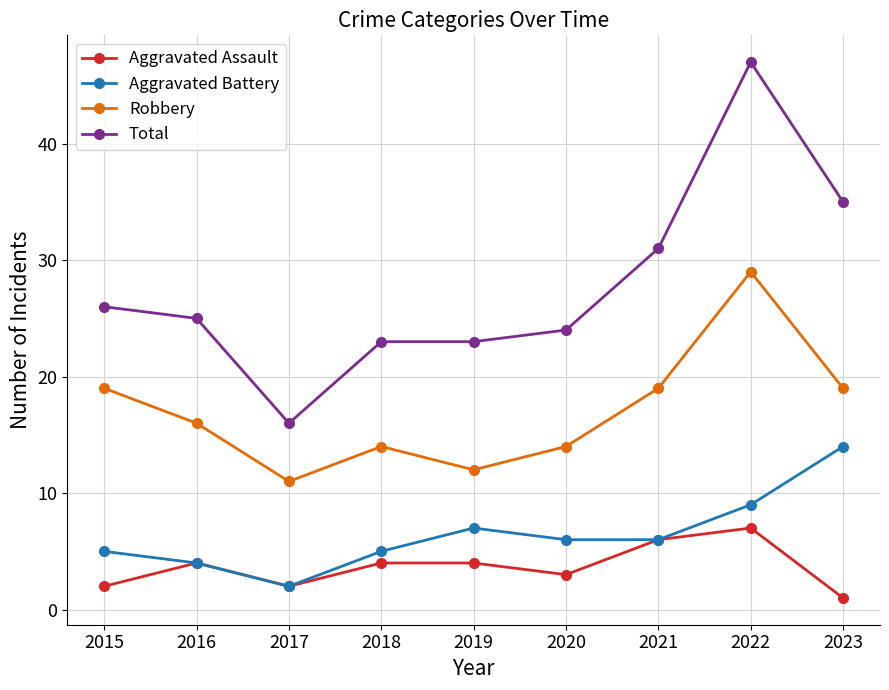

True or false: Aggravated Assault has more than 1 interior local peaks.

True